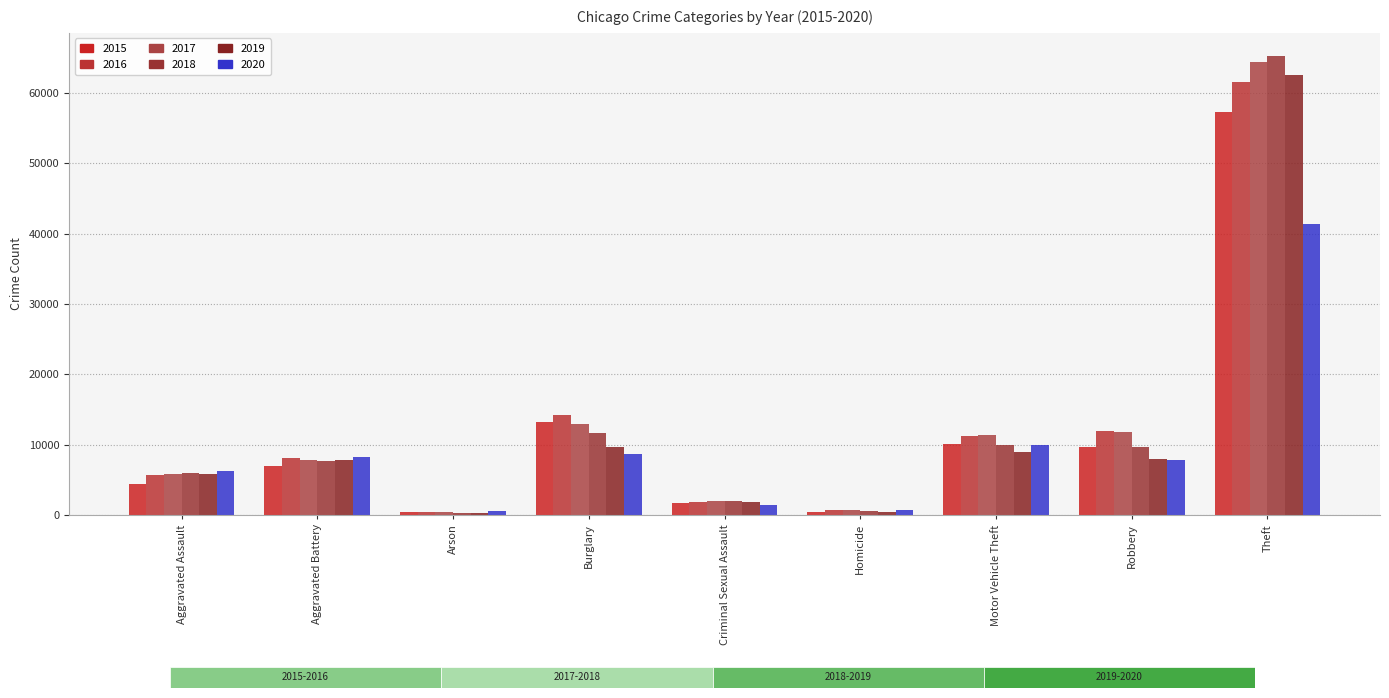

Where is 2018 nearest to the value 32830?

Burglary